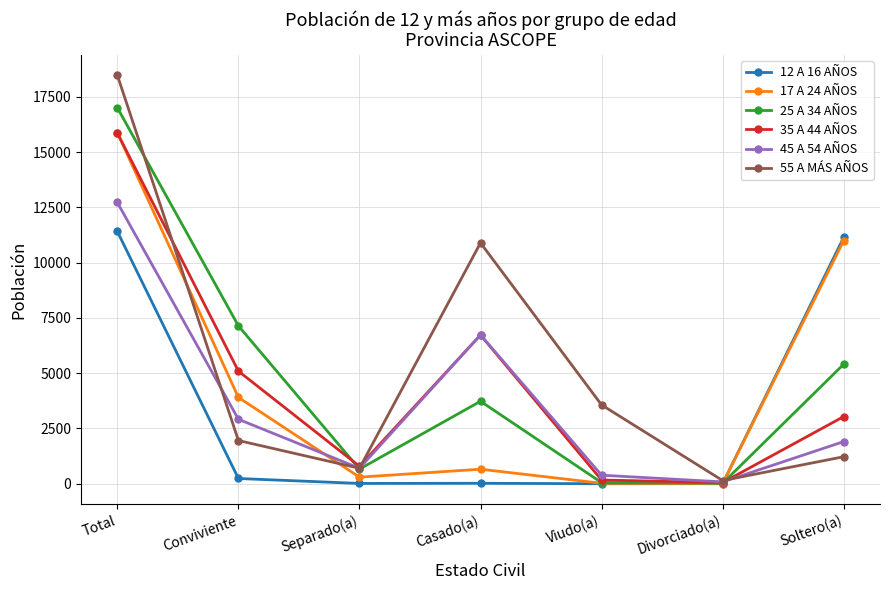

Which category has the highest value in the 17 A 24 AÑOS series?

Total